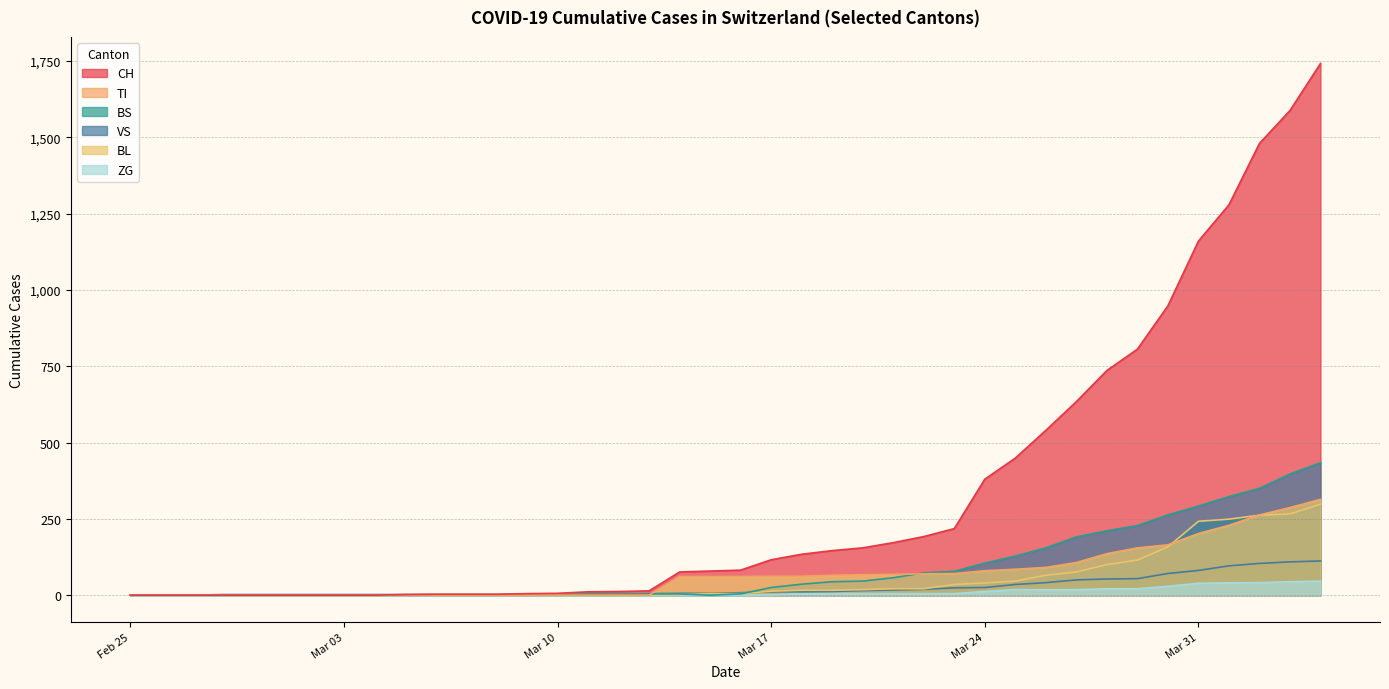

What are all the series names shown in the legend?

CH, TI, BS, VS, BL, ZG